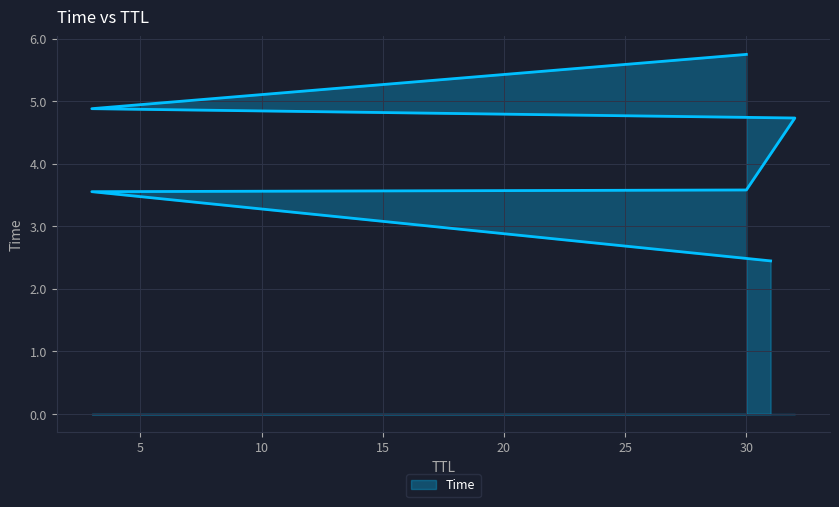

What is the change in value from 10 to 25?

+2.2